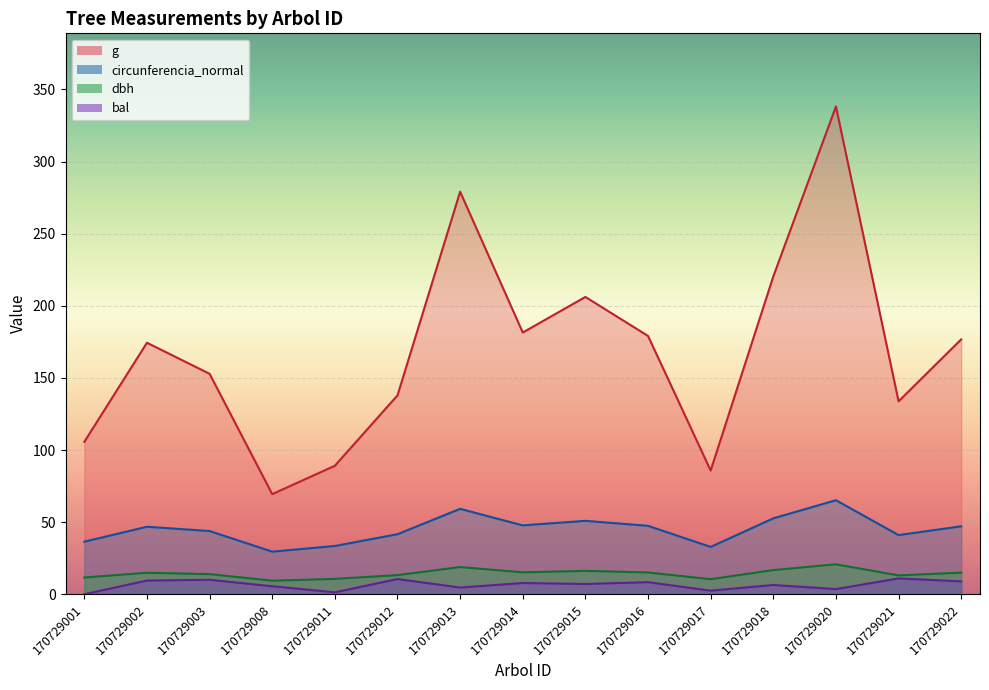

The circunferencia_normal series shows 8.3 at 170729011. True or false?

False